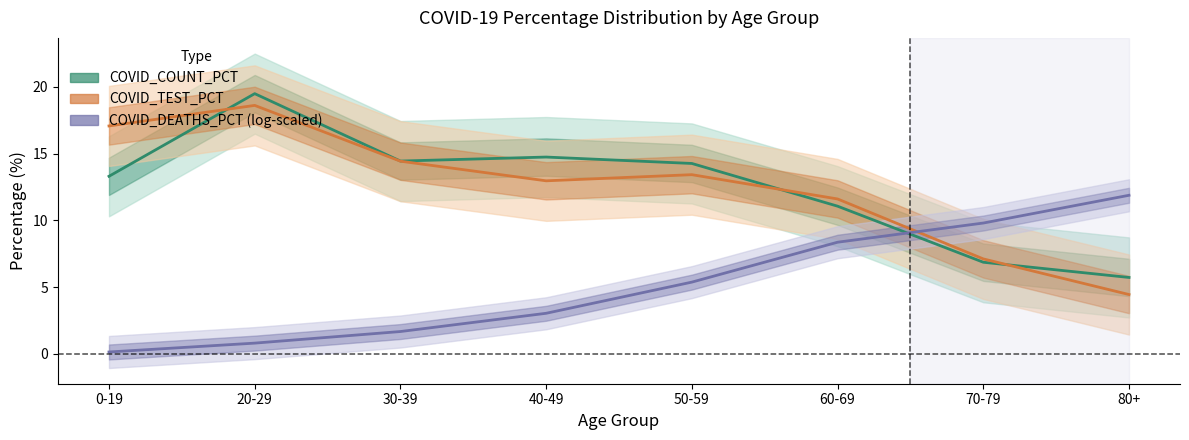

True or false: COVID_TEST_PCT (line) has a value of 1.8 at 70-79.

False